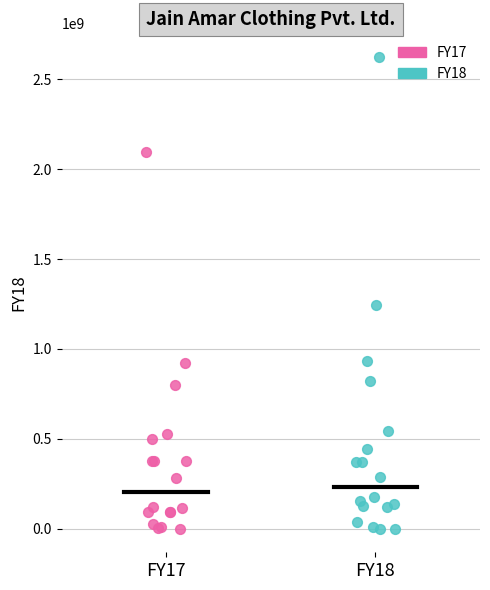

Which series reaches the maximum Y coordinate?

FY18